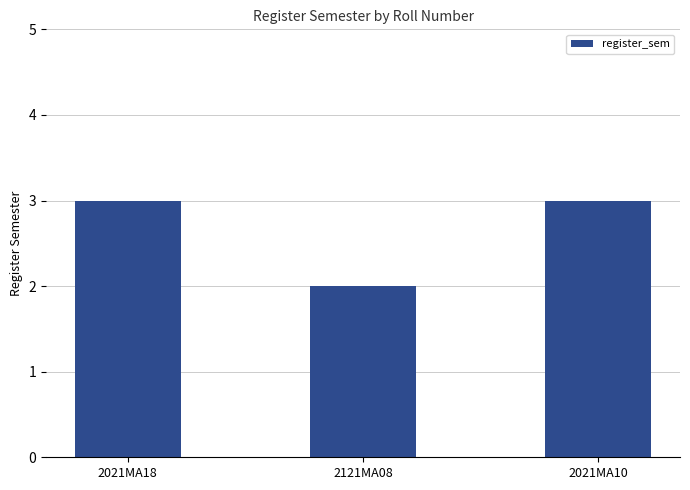

Are the bars grouped side by side (vs. stacked)?

No